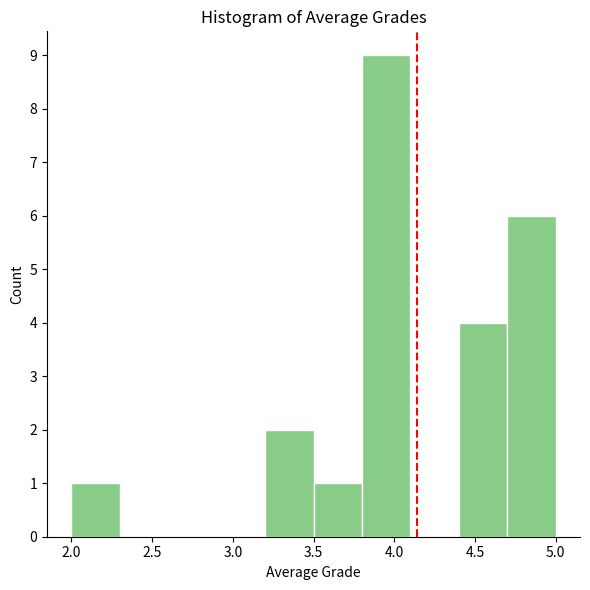

Over which range of the x-axis is the bar tallest?

3.8 to 4.1